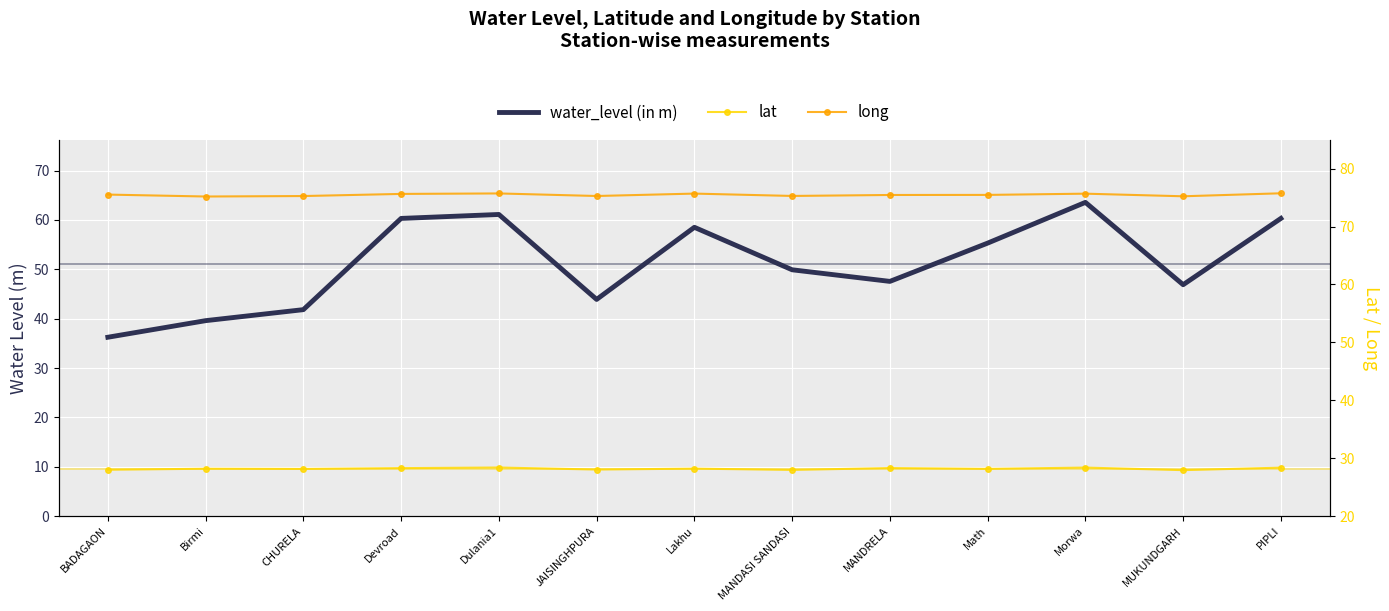

True or false: long and water_level (in m) cross at least once.

False